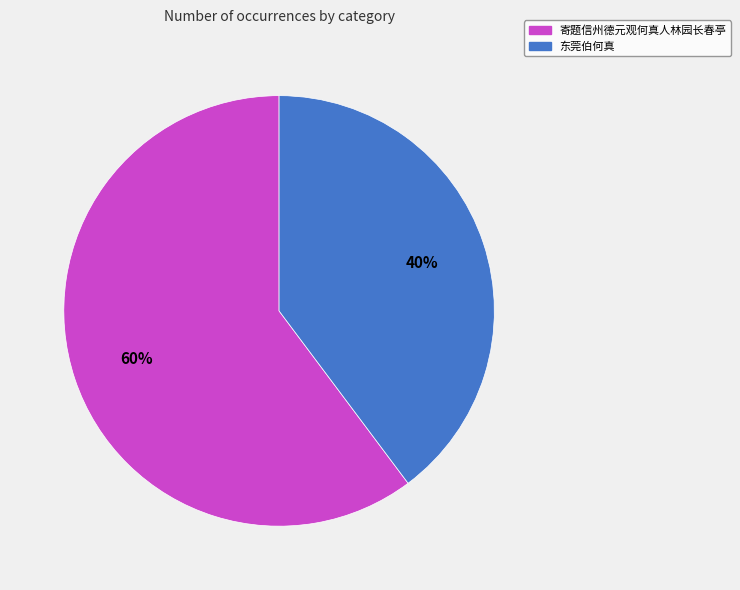

Approximately how many times larger is the value at 寄题信州德元观何真人林园长春亭 compared to 东莞伯何真?

1.5